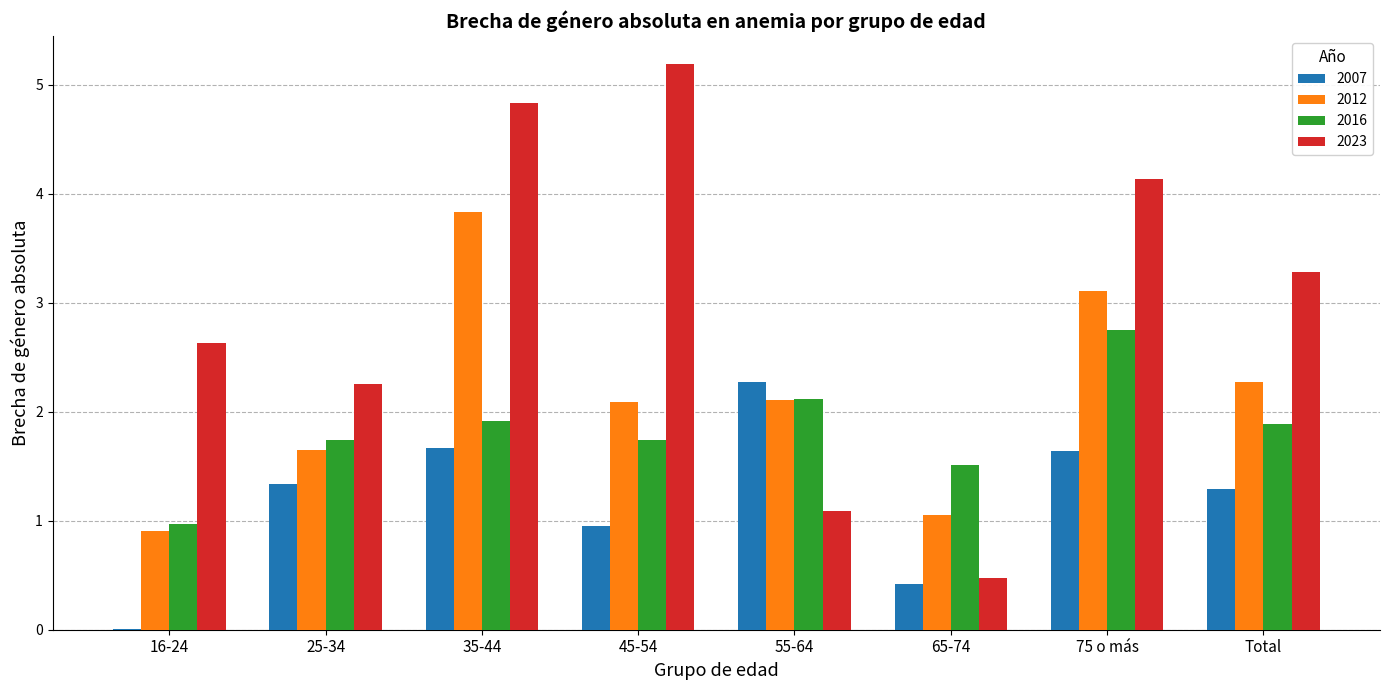

Read the 2023 value at 25-34.

2.3